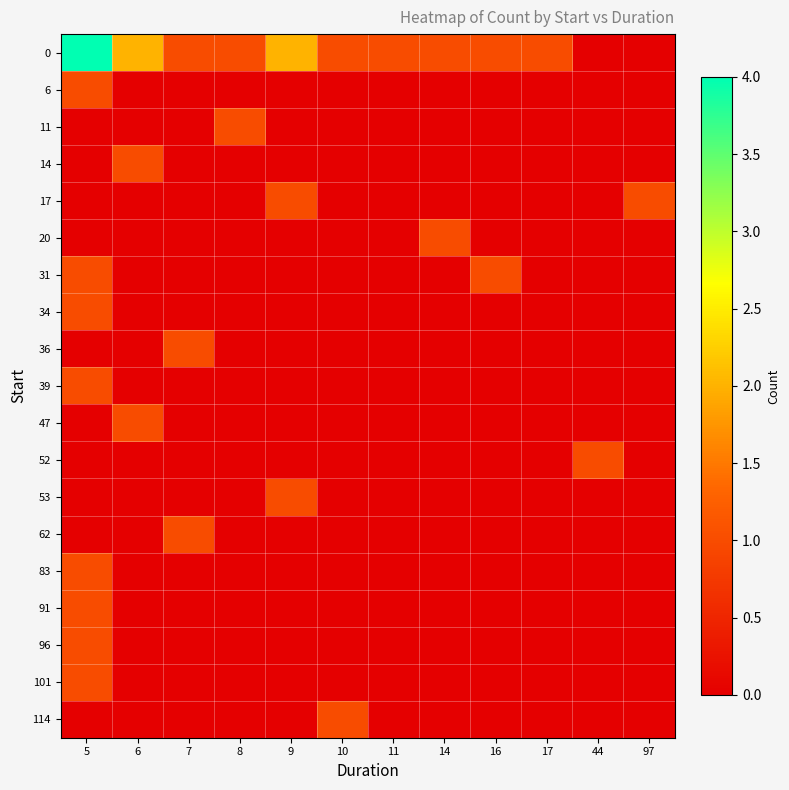

Reading left to right, extract all data points from this chart.

0: 5=4	6=2	7=1	8=1	9=2	10=1	11=1	14=1	16=1	17=1	44=0	97=0
6: 5=1	6=0	7=0	8=0	9=0	10=0	11=0	14=0	16=0	17=0	44=0	97=0
11: 5=0	6=0	7=0	8=1	9=0	10=0	11=0	14=0	16=0	17=0	44=0	97=0
14: 5=0	6=1	7=0	8=0	9=0	10=0	11=0	14=0	16=0	17=0	44=0	97=0
17: 5=0	6=0	7=0	8=0	9=1	10=0	11=0	14=0	16=0	17=0	44=0	97=1
20: 5=0	6=0	7=0	8=0	9=0	10=0	11=0	14=1	16=0	17=0	44=0	97=0
31: 5=1	6=0	7=0	8=0	9=0	10=0	11=0	14=0	16=1	17=0	44=0	97=0
34: 5=1	6=0	7=0	8=0	9=0	10=0	11=0	14=0	16=0	17=0	44=0	97=0
36: 5=0	6=0	7=1	8=0	9=0	10=0	11=0	14=0	16=0	17=0	44=0	97=0
39: 5=1	6=0	7=0	8=0	9=0	10=0	11=0	14=0	16=0	17=0	44=0	97=0
47: 5=0	6=1	7=0	8=0	9=0	10=0	11=0	14=0	16=0	17=0	44=0	97=0
52: 5=0	6=0	7=0	8=0	9=0	10=0	11=0	14=0	16=0	17=0	44=1	97=0
53: 5=0	6=0	7=0	8=0	9=1	10=0	11=0	14=0	16=0	17=0	44=0	97=0
62: 5=0	6=0	7=1	8=0	9=0	10=0	11=0	14=0	16=0	17=0	44=0	97=0
83: 5=1	6=0	7=0	8=0	9=0	10=0	11=0	14=0	16=0	17=0	44=0	97=0
91: 5=1	6=0	7=0	8=0	9=0	10=0	11=0	14=0	16=0	17=0	44=0	97=0
96: 5=1	6=0	7=0	8=0	9=0	10=0	11=0	14=0	16=0	17=0	44=0	97=0
101: 5=1	6=0	7=0	8=0	9=0	10=0	11=0	14=0	16=0	17=0	44=0	97=0
114: 5=0	6=0	7=0	8=0	9=0	10=1	11=0	14=0	16=0	17=0	44=0	97=0